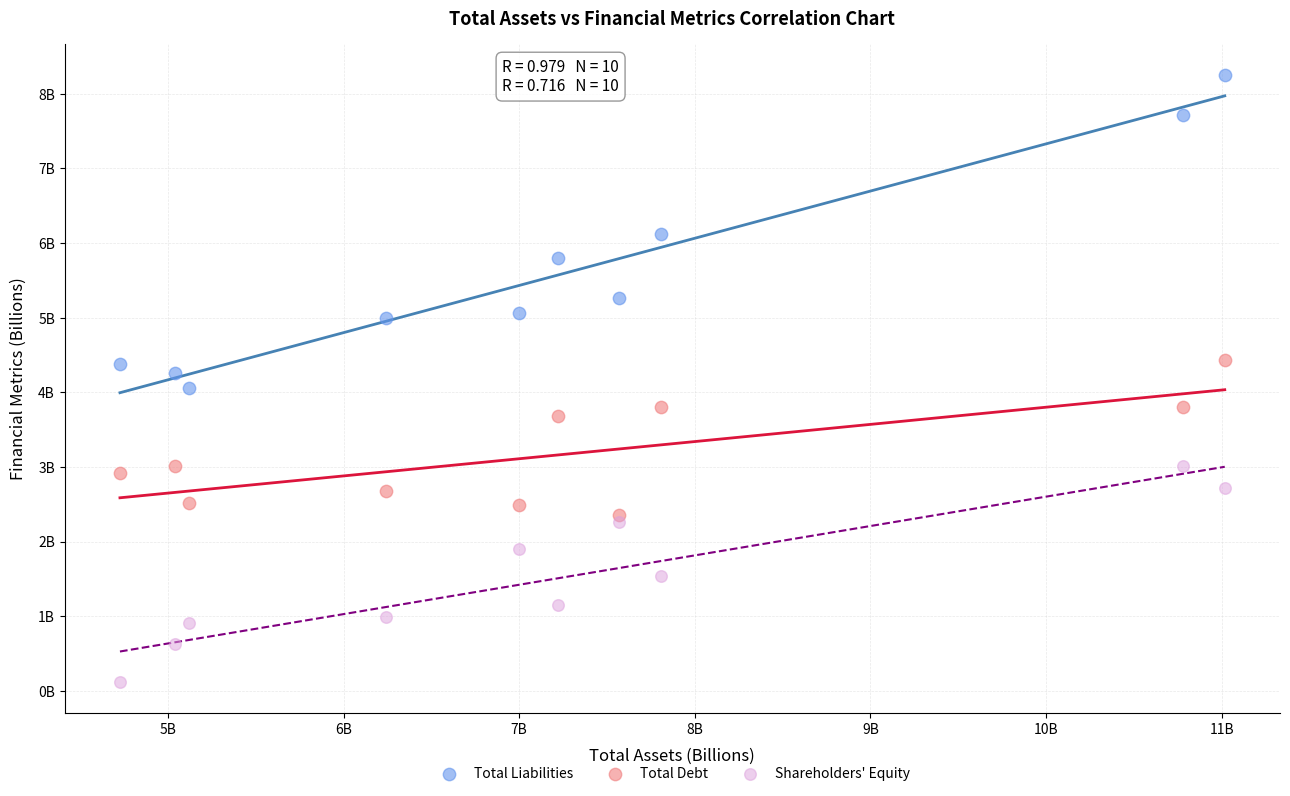

Which series contains the highest Y value?

Total Liabilities